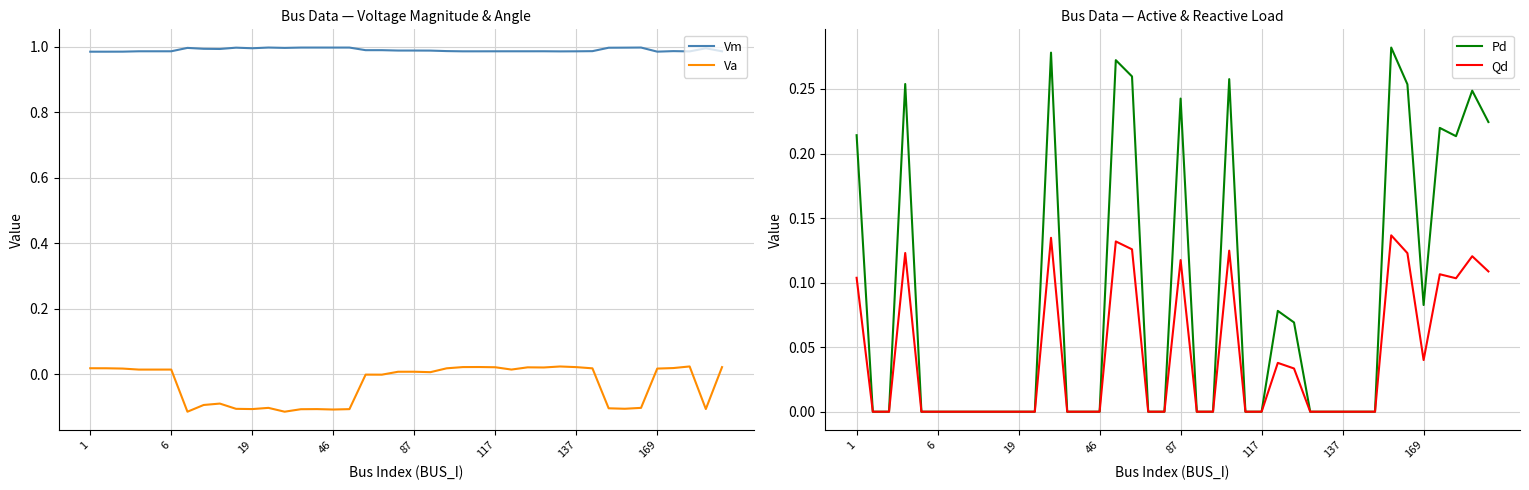

True or false: Va and Vm intersect in this chart.

False